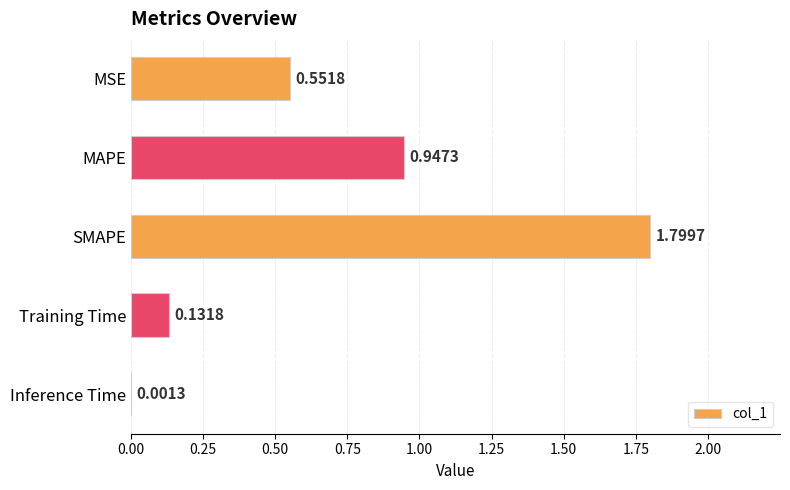

Which has a higher value, SMAPE or Inference Time?

SMAPE